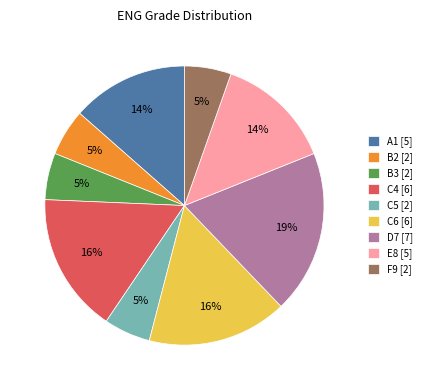

Between D7 [7] and B3 [2], which is larger?

D7 [7]